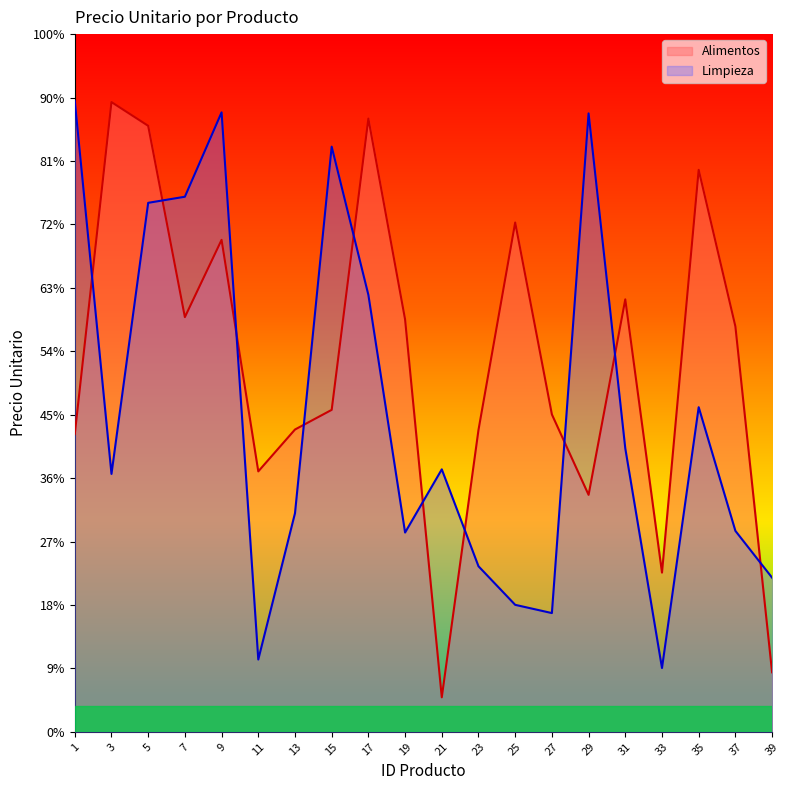

Does the chart display data point markers on the line(s)?

No